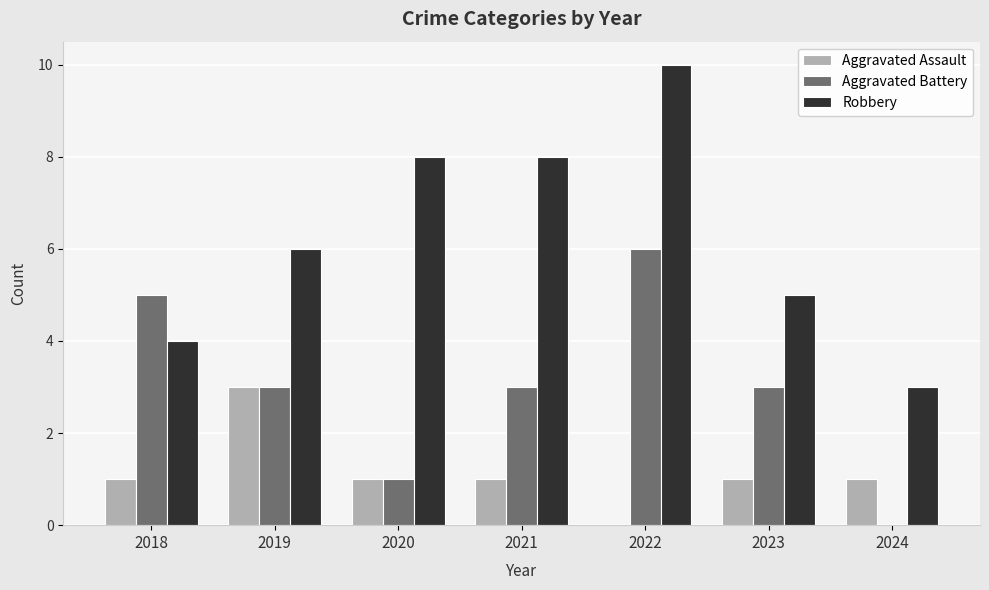

How many categories are shown in the chart?

7